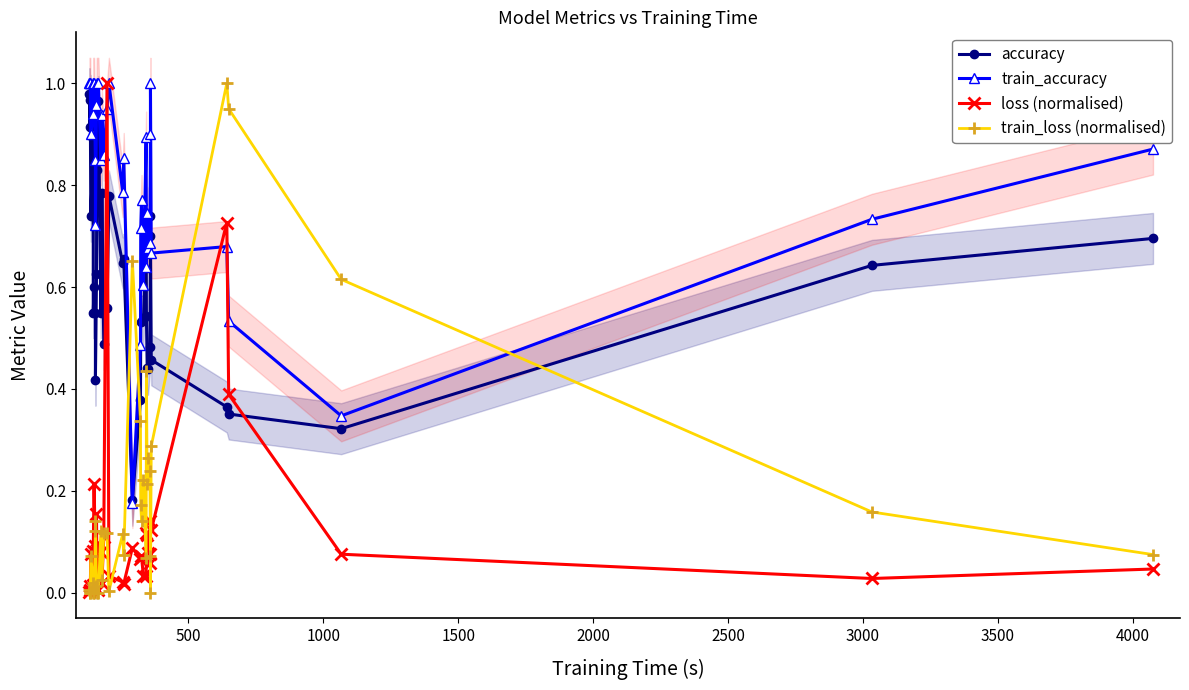

Reading left to right, transcribe all the data shown in this chart.

accuracy: 1.0	0.9	1.0	0.7	0.9	0.6	0.6	0.6	0.4	0.6	0.8	1.0	0.6	0.8	0.5	0.6	0.8	0.6	0.7	0.2	0.4	0.5	0.5	0.5	0.7	0.5	0.4	0.4	0.5	0.7	0.7	0.5	0.4	0.4	0.3	0.6	0.7
train_accuracy: 1.0	1.0	1.0	0.9	0.9	1.0	1.0	0.9	0.7	1.0	1.0	1.0	0.9	0.9	0.9	0.9	1.0	0.8	0.9	0.2	0.5	0.7	0.8	0.6	0.9	0.6	0.7	0.7	0.7	0.9	1.0	0.7	0.7	0.5	0.3	0.7	0.9
loss (normalised): 0.0	0.0	0.0	0.1	0.0	0.1	0.2	0.1	0.1	0.2	0.1	0.0	0.1	0.0	0.1	1.0	0.0	0.0	0.0	0.1	0.1	0.1	0.1	0.0	0.0	0.1	0.1	0.1	0.1	0.1	0.1	0.1	0.7	0.4	0.1	0.0	0.0
train_loss (normalised): 0.0	0.0	0.0	0.1	0.0	0.0	0.0	0.1	0.1	0.0	0.0	0.0	0.1	0.0	0.1	0.1	0.0	0.1	0.1	0.7	0.3	0.2	0.1	0.2	0.1	0.4	0.2	0.3	0.2	0.1	0.0	0.3	1.0	0.9	0.6	0.2	0.1